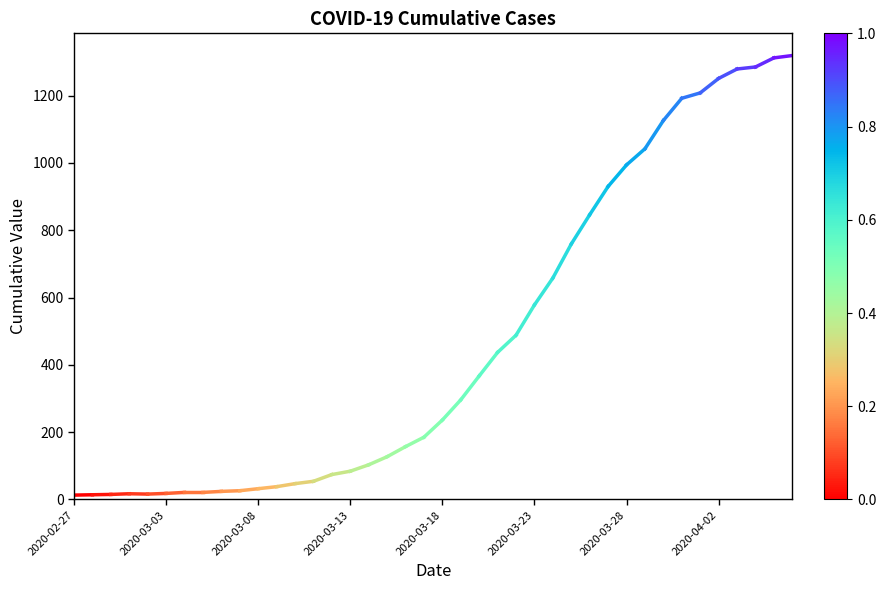

Count the values in the range 13 to 14.

2